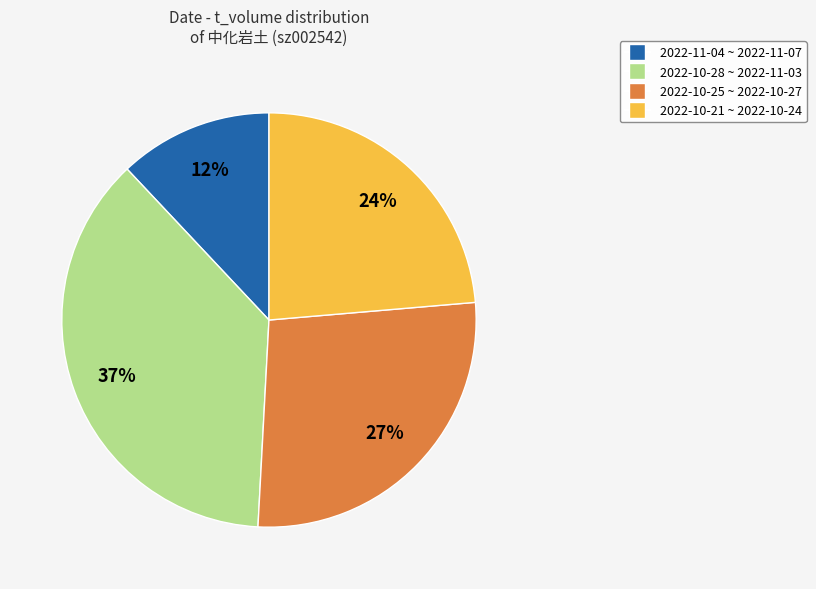

To the nearest percent, what portion does 2022-10-25 ~ 2022-10-27 represent?

27%